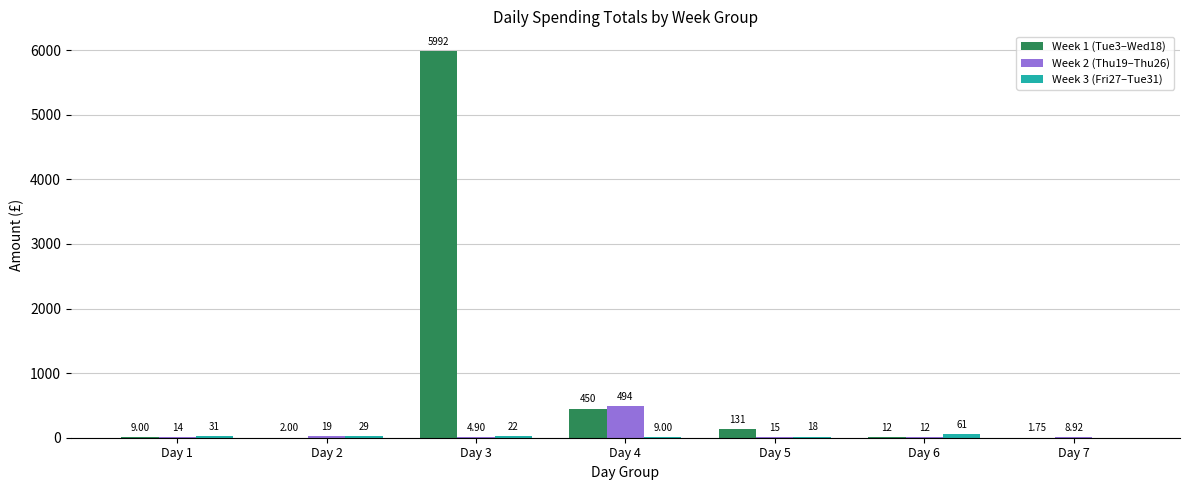

At which category is the sum across all series the highest?

Day 3